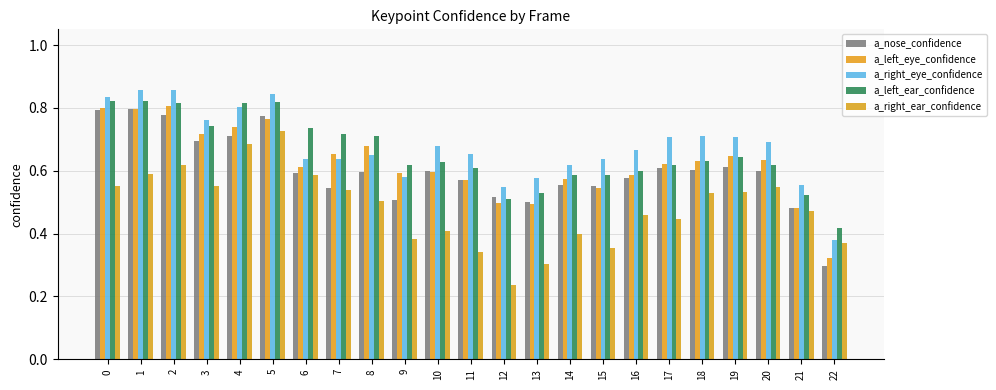

Which label corresponds to the largest value in the chart?

2